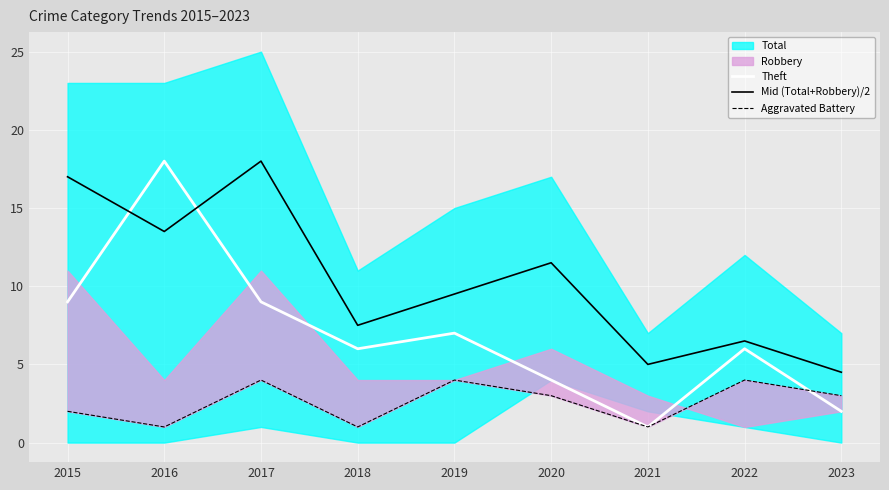

The value of Theft at 2023 is 1.1. True or false?

False